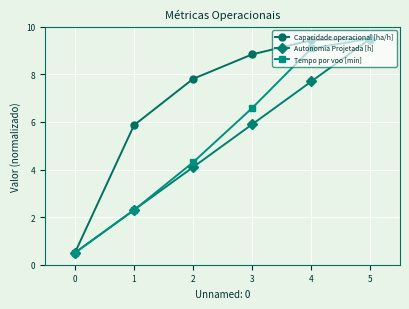

The Tempo por voo [min] series shows 0.5 at 0. True or false?

True